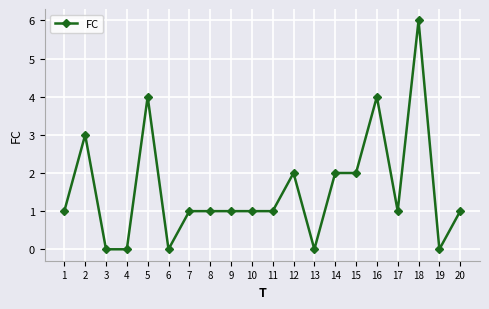

Reading right to left, extract all data points from this chart.

1	0	6	1	4	2	2	0	2	1	1	1	1	1	0	4	0	0	3	1